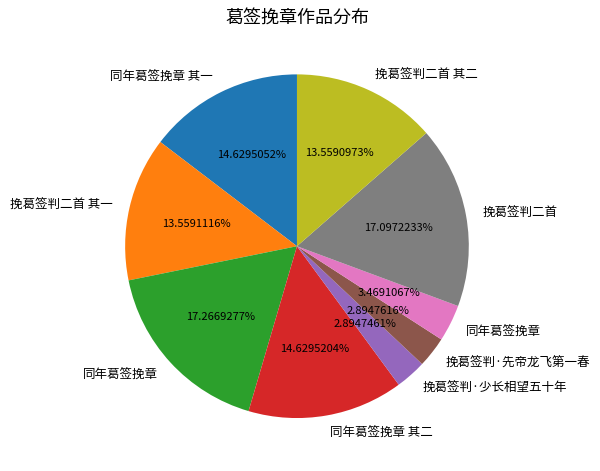

Is there a majority slice in this chart?

No